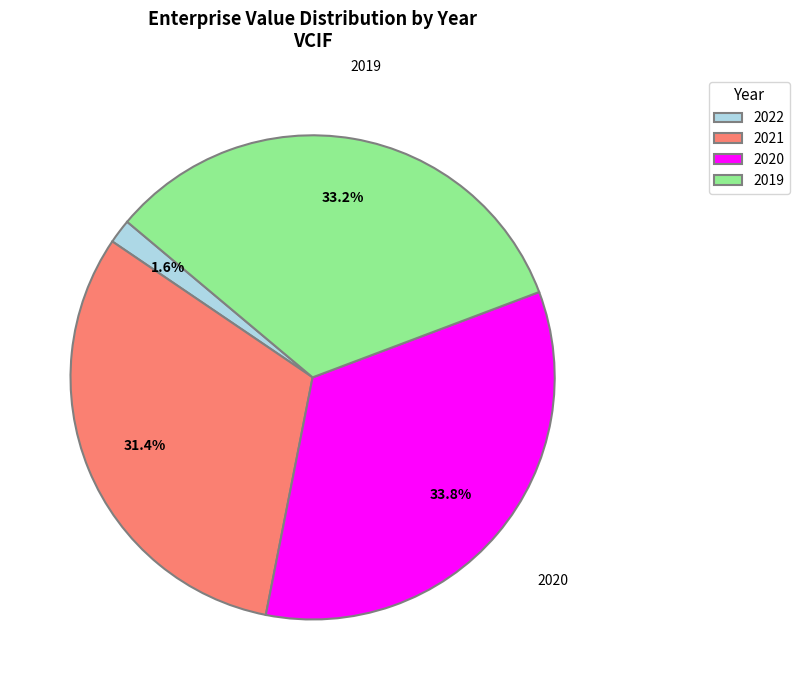

What percentage is the 2019 slice, to the nearest percent?

33%